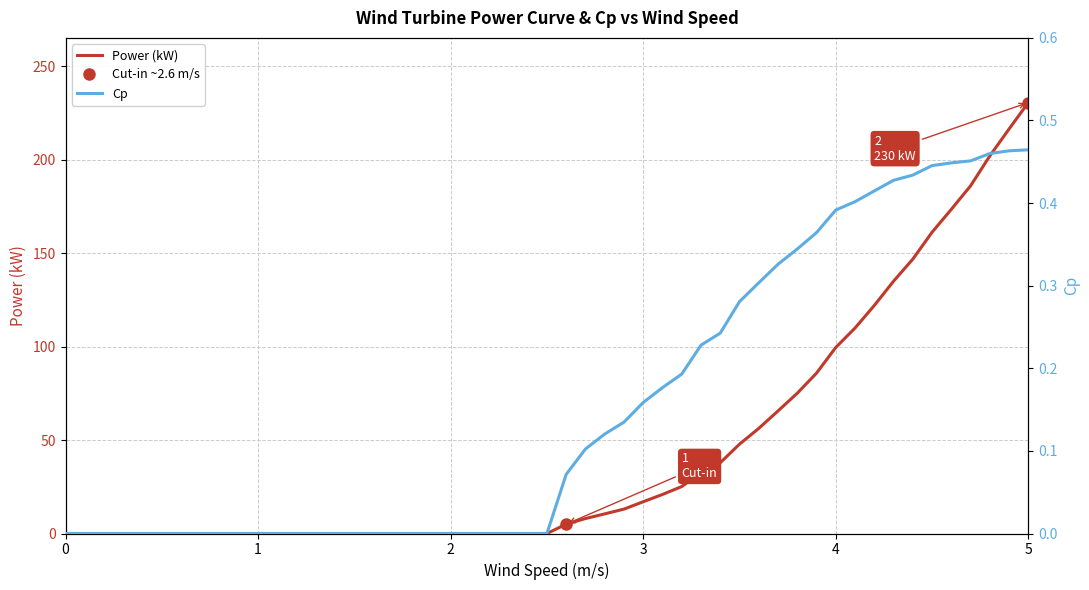

How many data points in Power (kW) are less than 20?

20